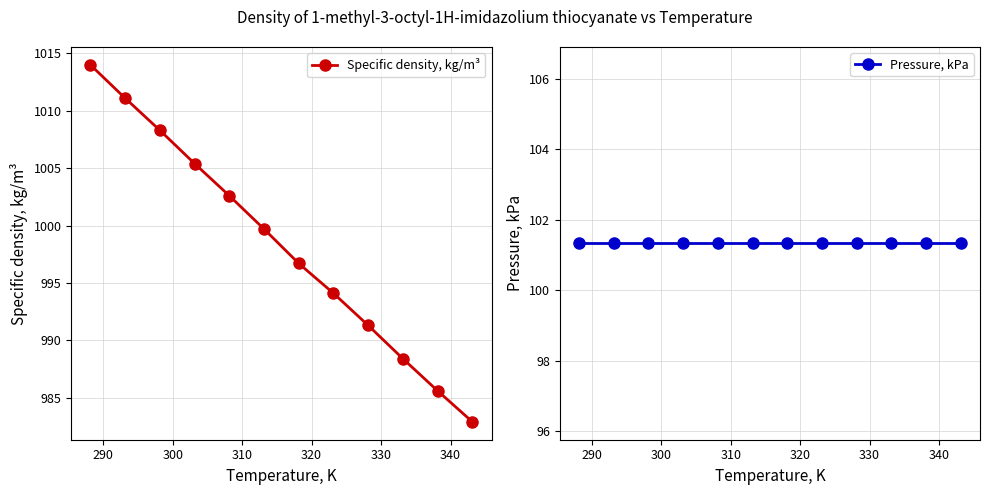

What is the value of the Specific density, kg/m³ point at the 6th from the left?

999.7